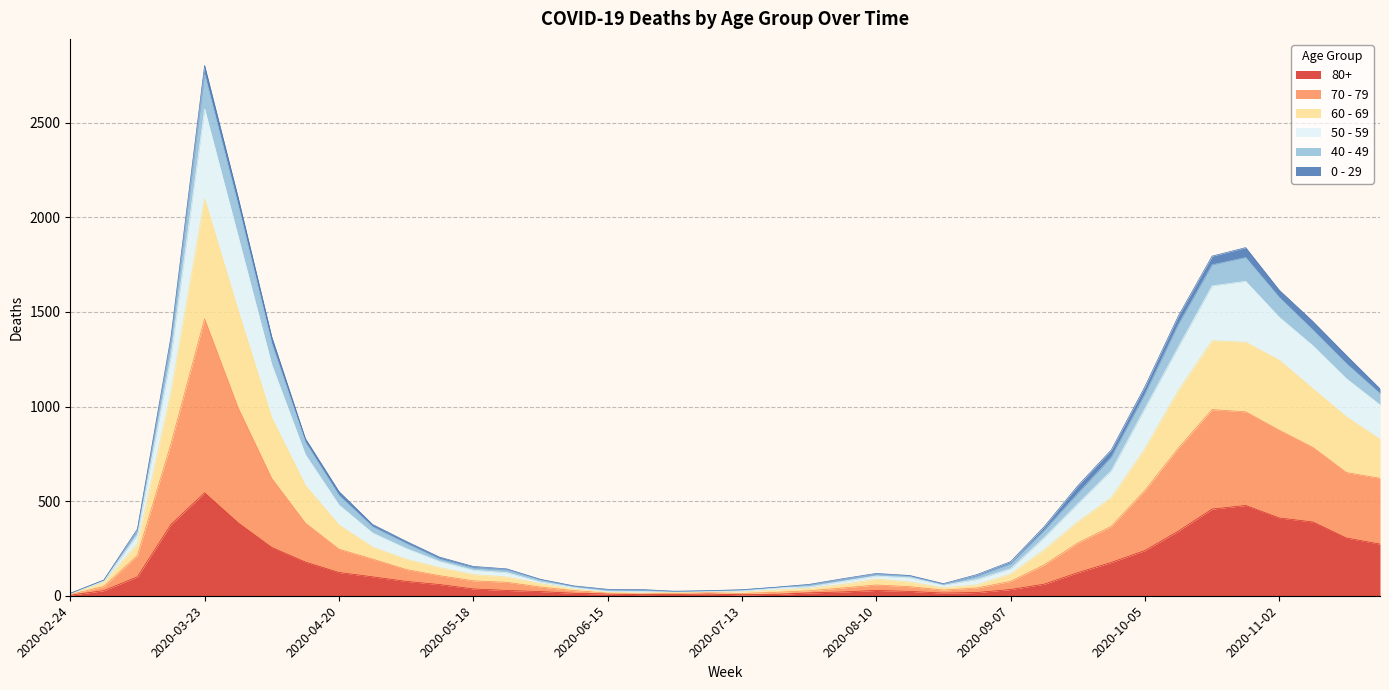

Does the chart display data point markers on the line(s)?

No